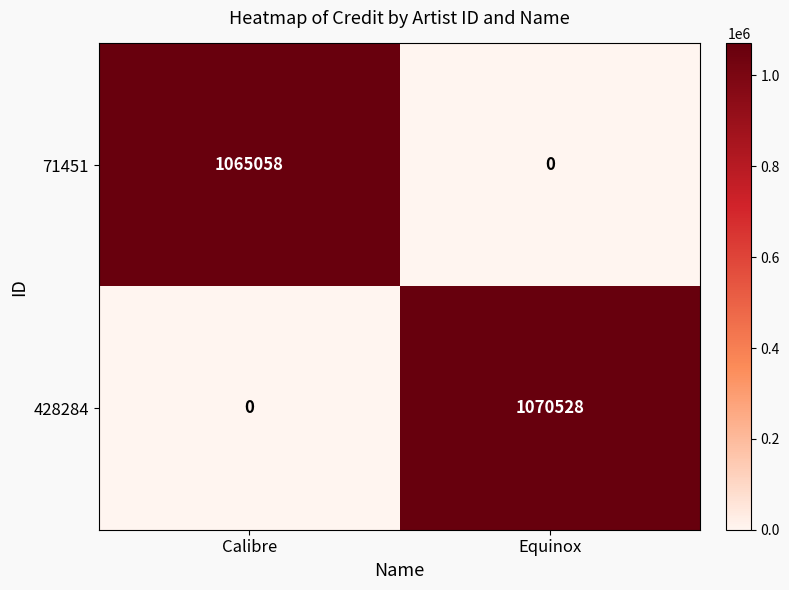

What is the highest value of the 428284 series?

1070528